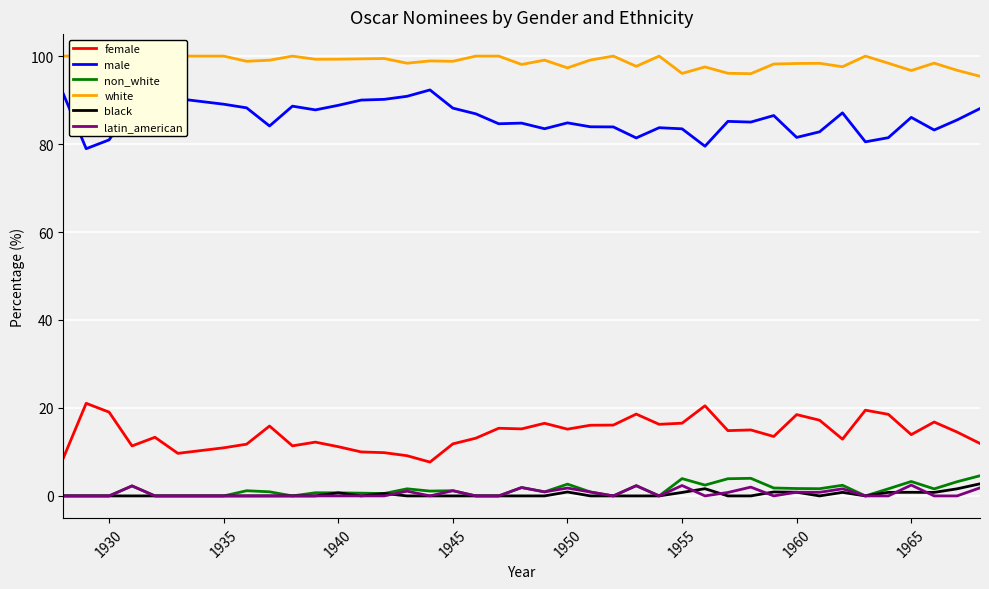

Which series has the largest range (max minus min)?

female